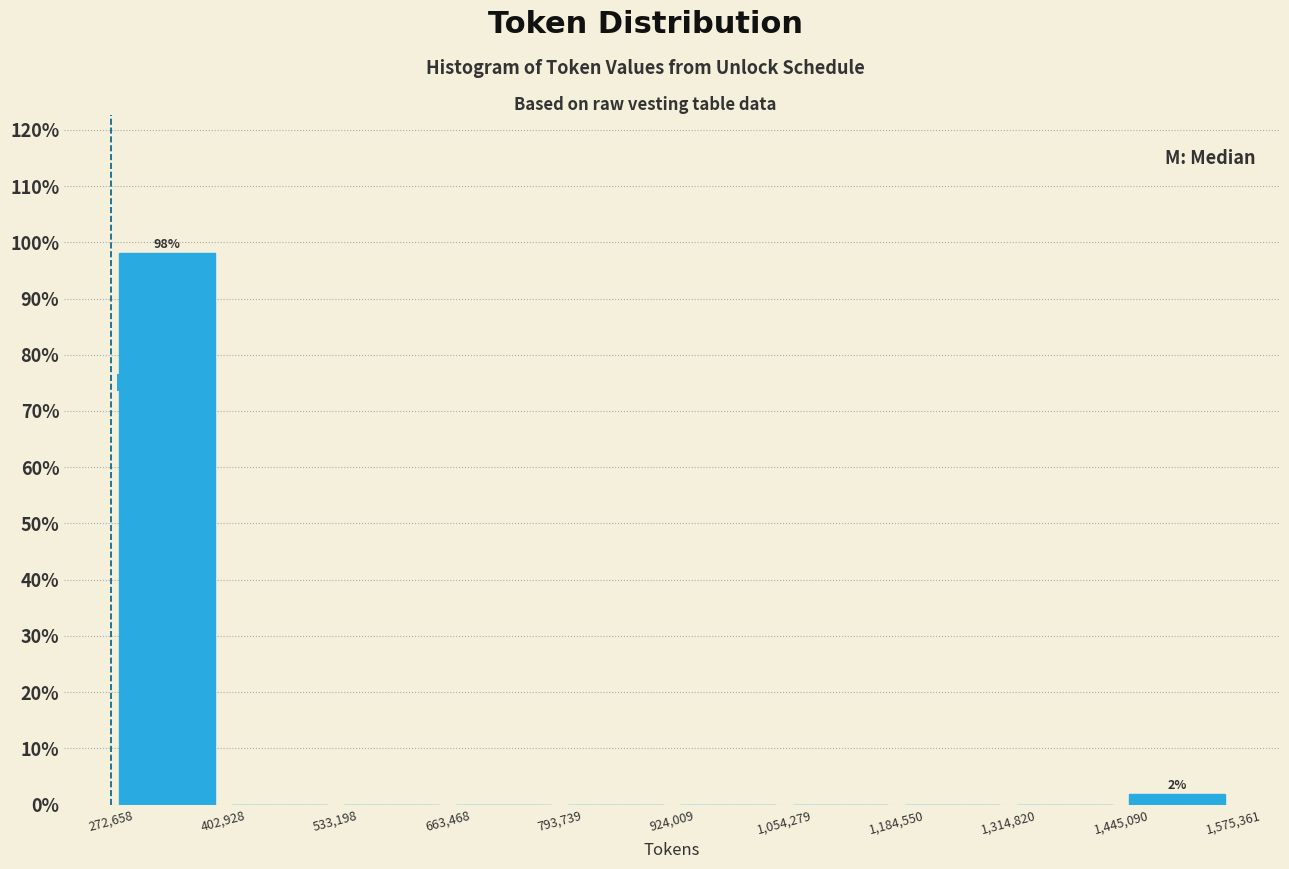

Over which range of the x-axis is the bar tallest?

272,658 to 402,928